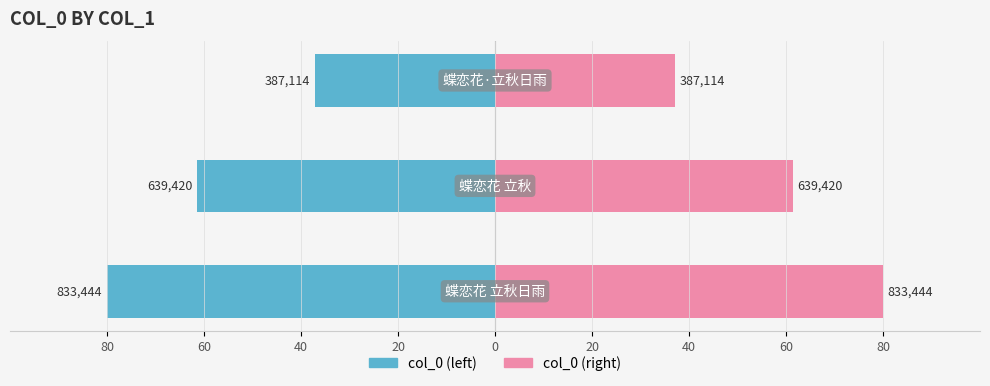

Reading left to right, list all the values displayed in this chart.

Left (col_0): 80=-80.0	60=-61.4	40=-37.2
Right (col_0): 80=80.0	60=61.4	40=37.2